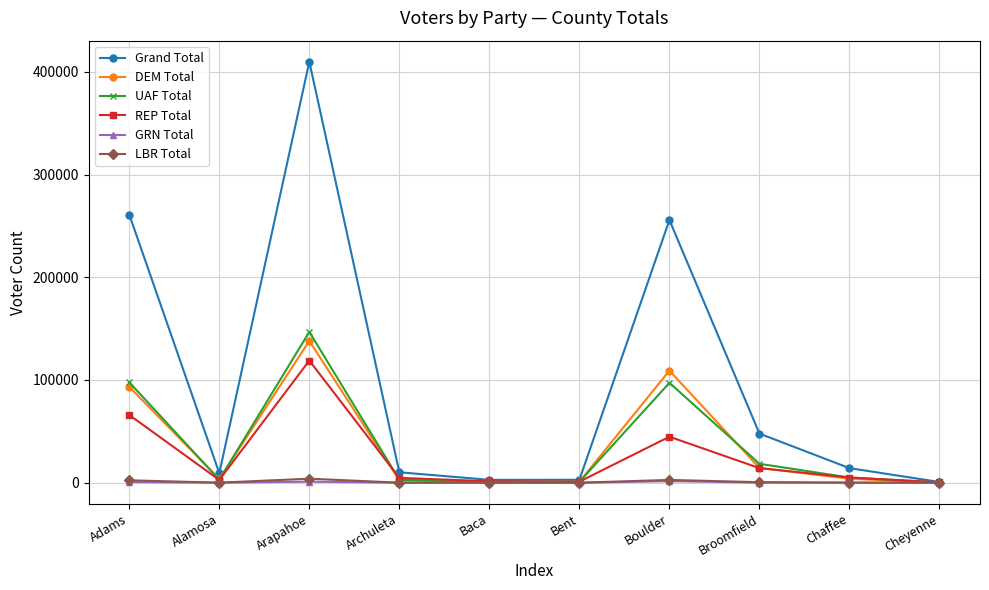

The value of UAF Total at Boulder is 97263. True or false?

True